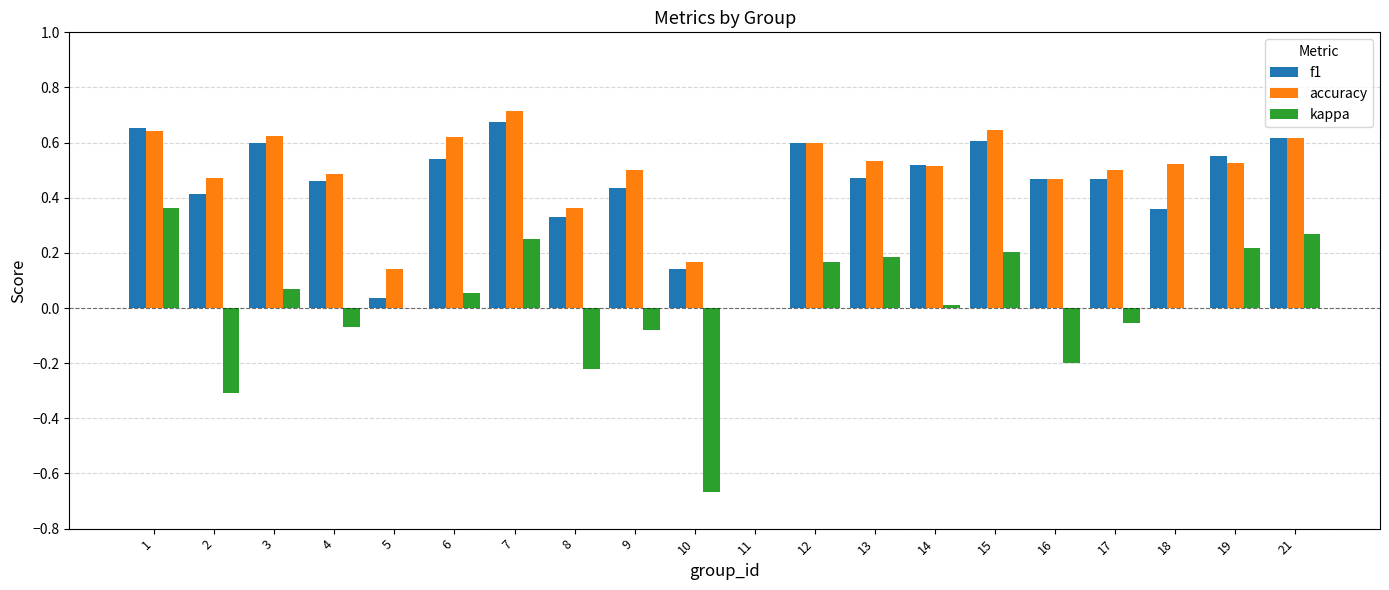

Where does the kappa series first go above 0?

1